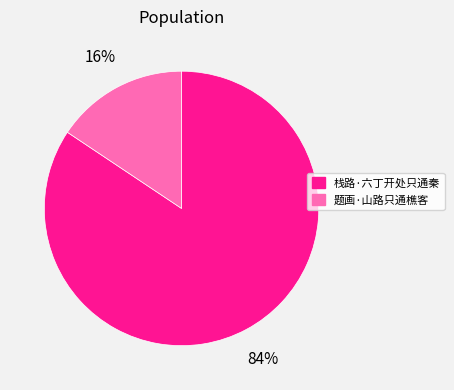

Which has a higher value, 题画·山路只通樵客 or 栈路·六丁开处只通秦?

栈路·六丁开处只通秦